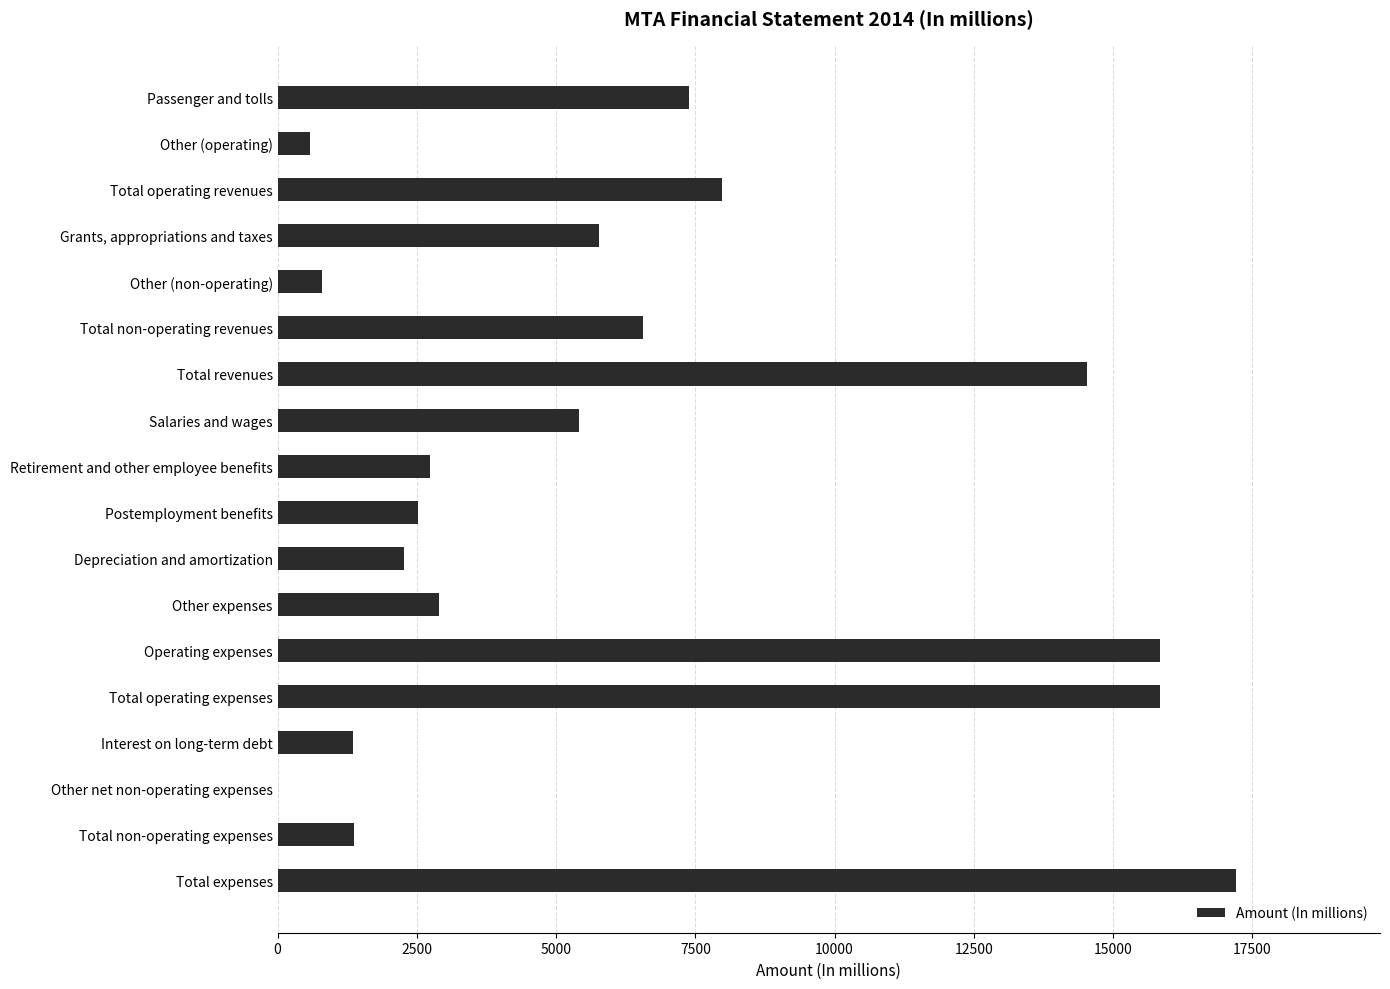

Are the bars grouped side by side (vs. stacked)?

No